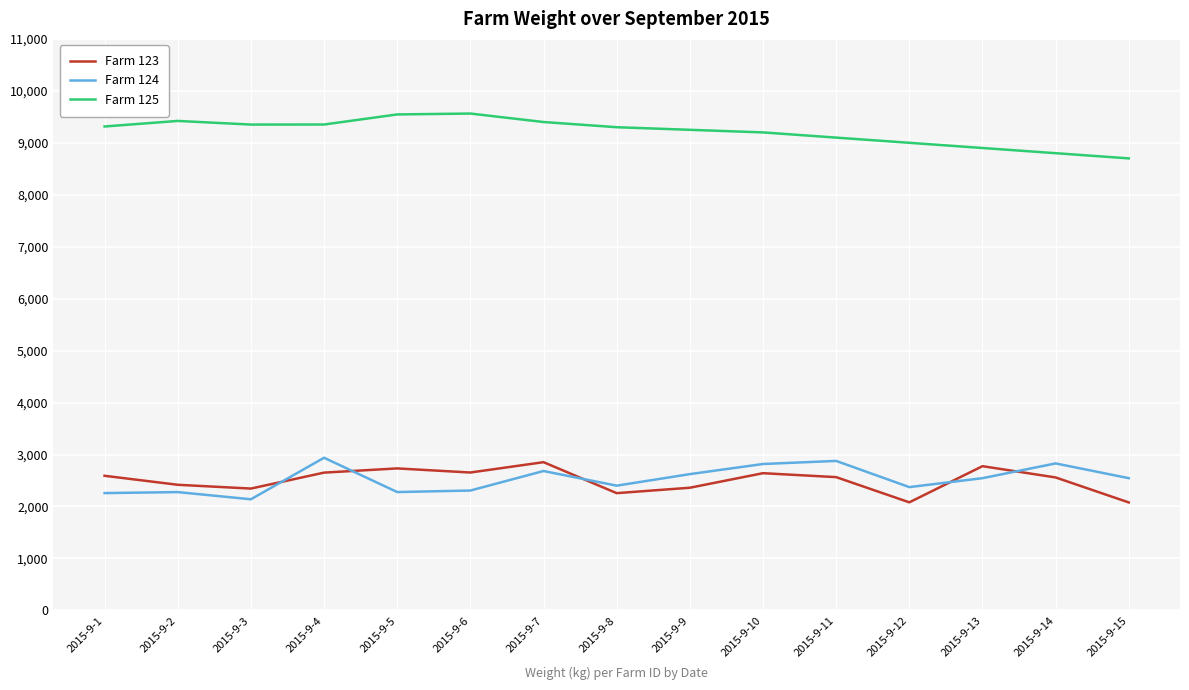

What is the difference between the Farm 123 values at 2015-9-5 and 2015-9-2?

315